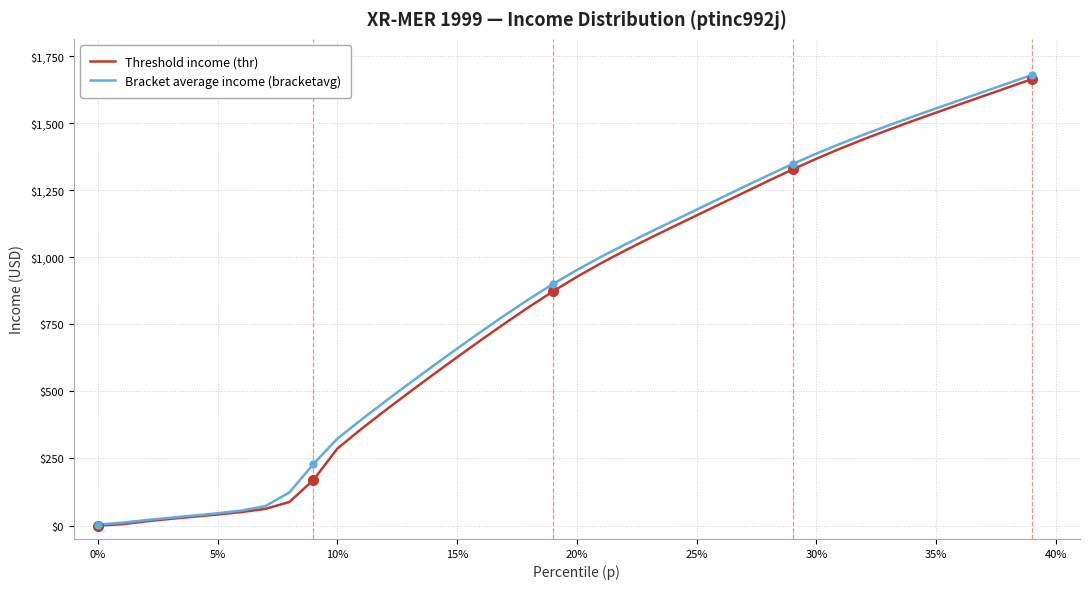

Which series has the largest range (max minus min)?

Bracket average income (bracketavg)